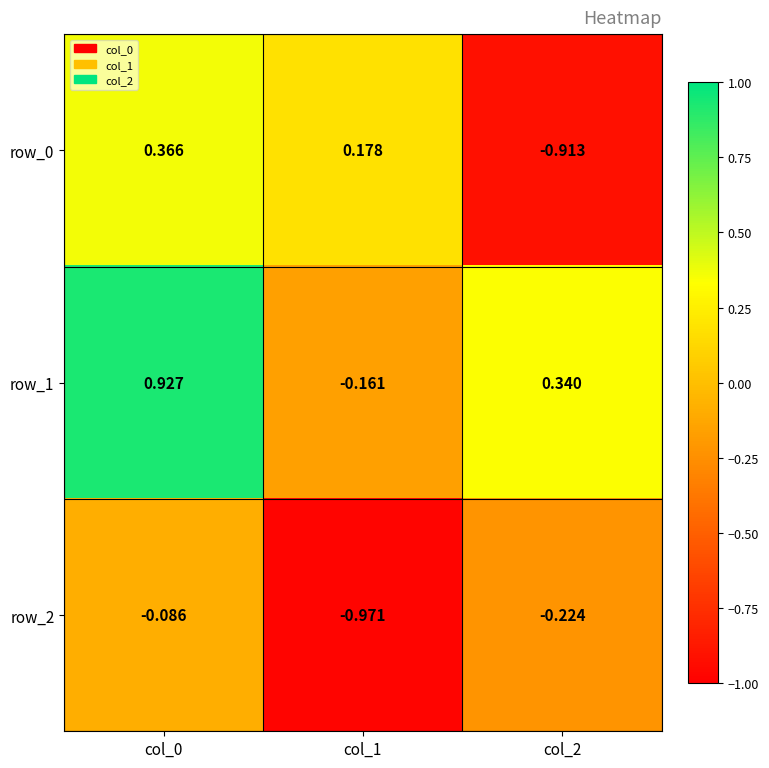

At how many categories does at least one series exceed 0?

3